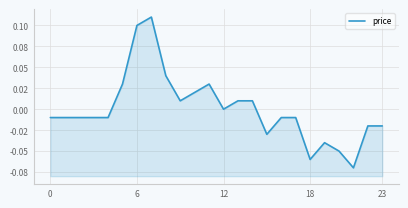

What is the label of the 10th point from the left?

9